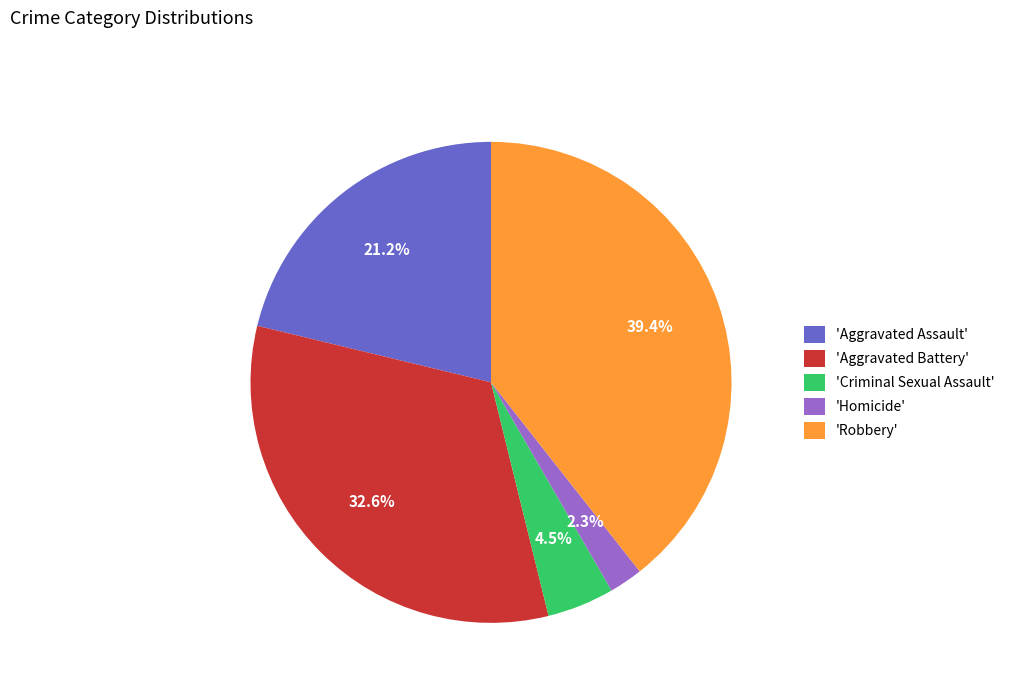

How many slices are in this pie chart?

5